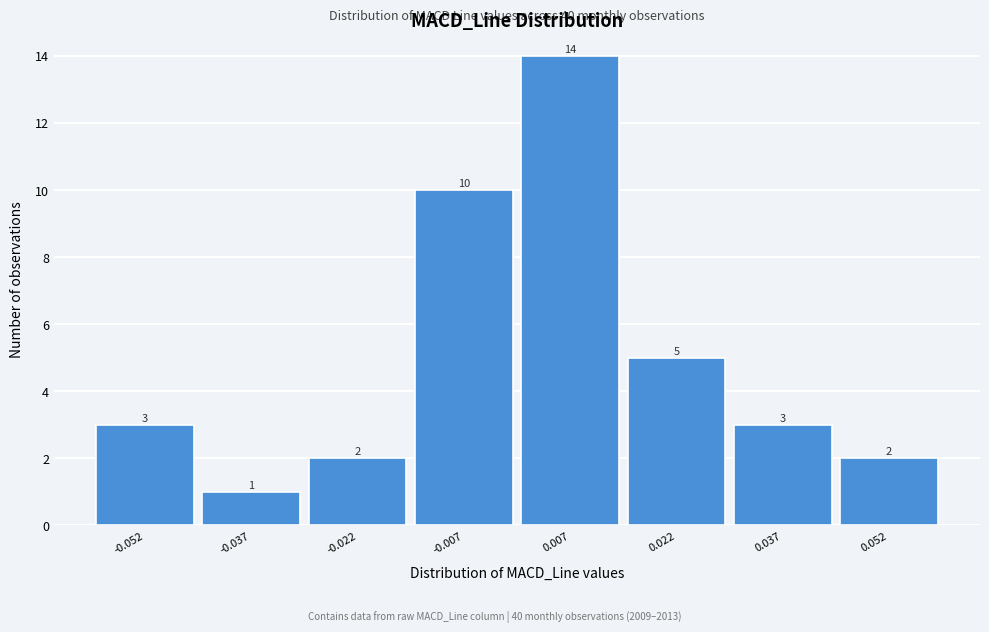

Reading left to right, list every bar in this chart as the range it spans on the x-axis followed by its height. The bar edges are not printed on the chart, so give them approximately, as read against the axis.

-0.060 to -0.045: 3
-0.045 to -0.030: 1
-0.030 to -0.015: 2
-0.015 to 0.000: 10
0.000 to 0.015: 14
0.015 to 0.030: 5
0.030 to 0.045: 3
0.045 to 0.060: 2